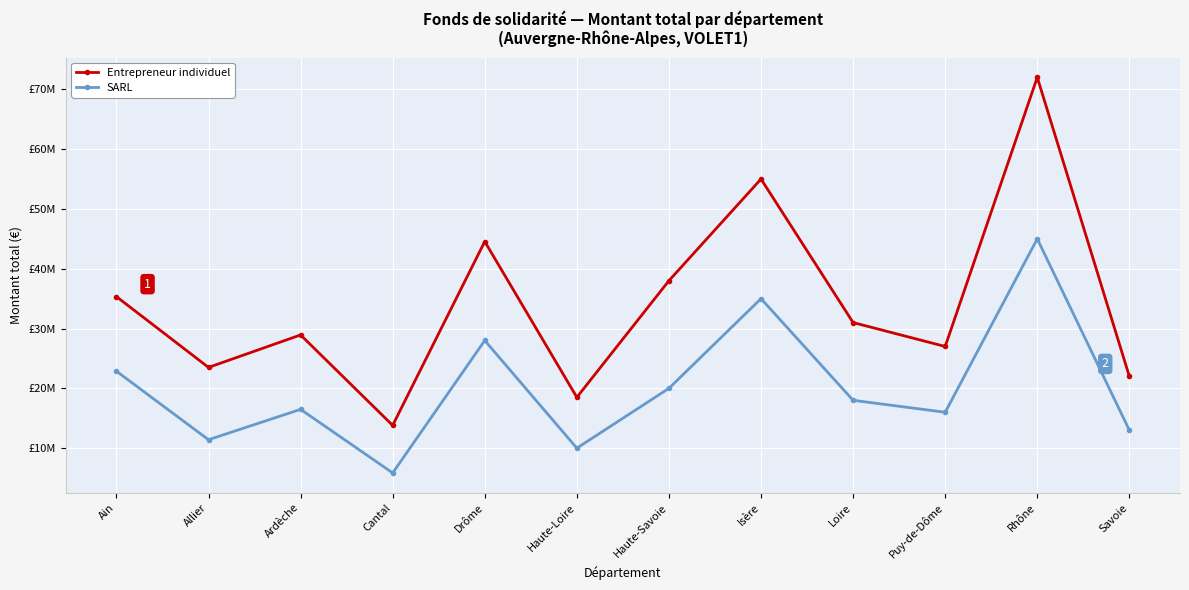

Is the value of Entrepreneur individuel at Ardèche greater than the value of SARL at Drôme?

Yes